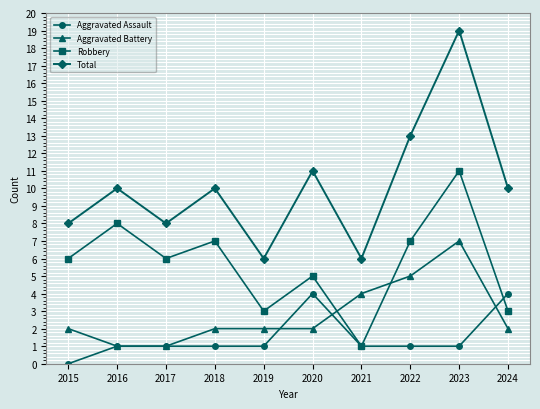

Is it true that Total equals 21 at 2022?

False